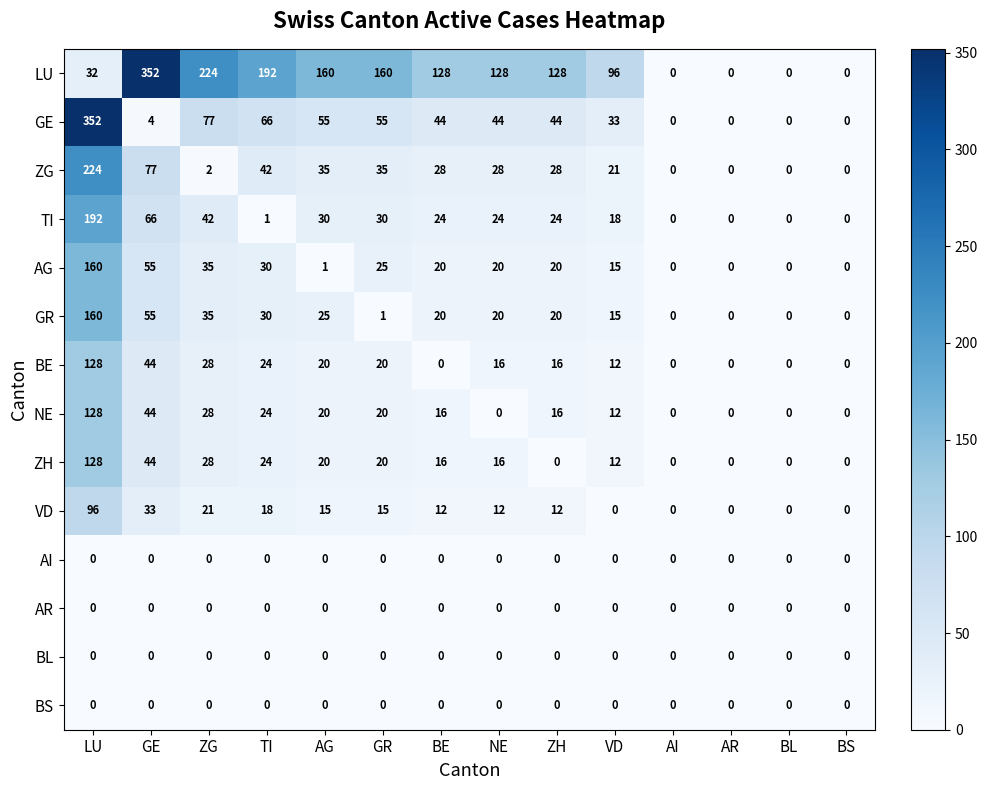

Count the number of data series in this chart.

14